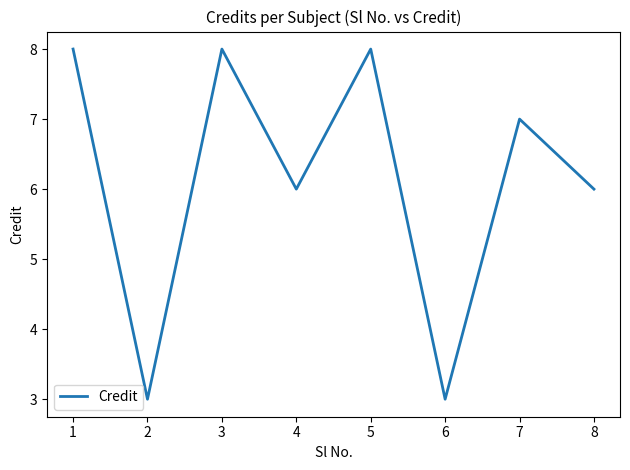

What is the maximum value shown in the chart?

8